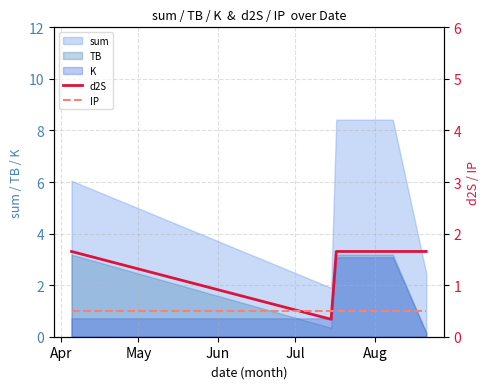

How many times do d2S and IP cross each other?

2